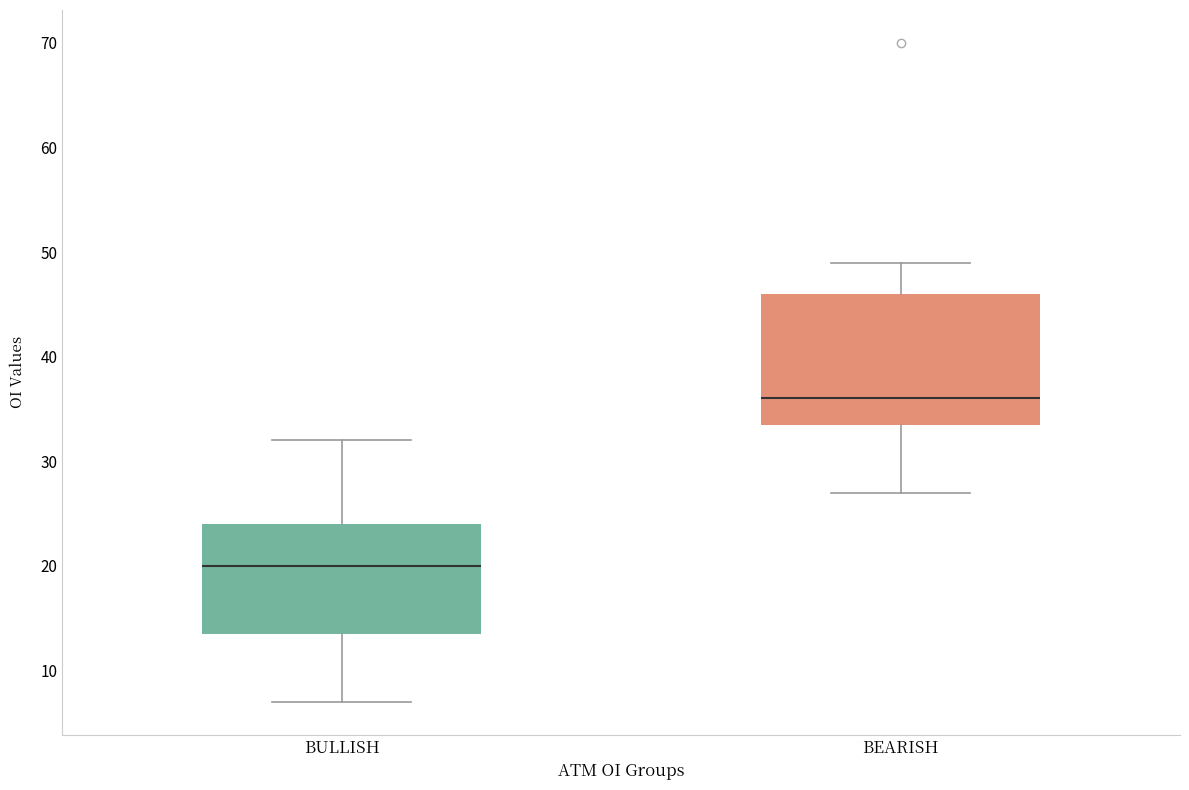

Reading left to right, read every box against the y-axis: the position of its median line, the range the box covers, and the ends of its whiskers. The values are not printed on the chart, so give them approximately, as read against the axis.

BULLISH: median 20, box 14 to 24, whiskers 7 to 32
BEARISH: median 36, box 34 to 46, whiskers 27 to 49